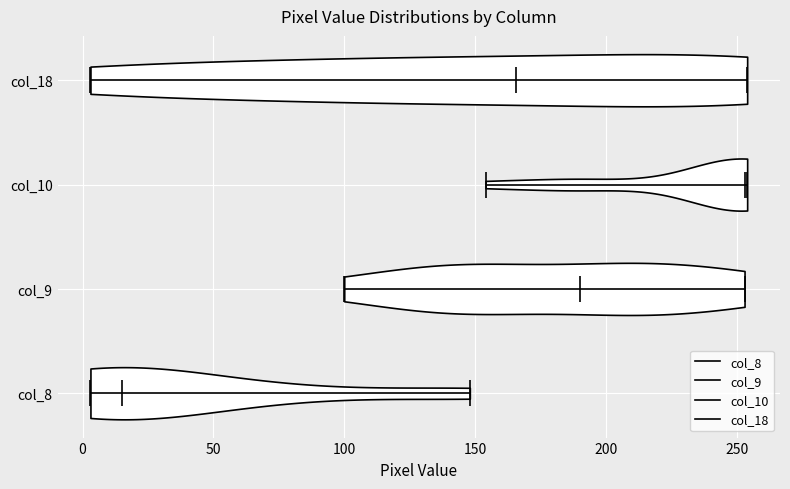

What is the lowest point the violin for col_9 reaches on the x-axis? The values are not printed on the chart, so give them approximately, as read against the axis.

100